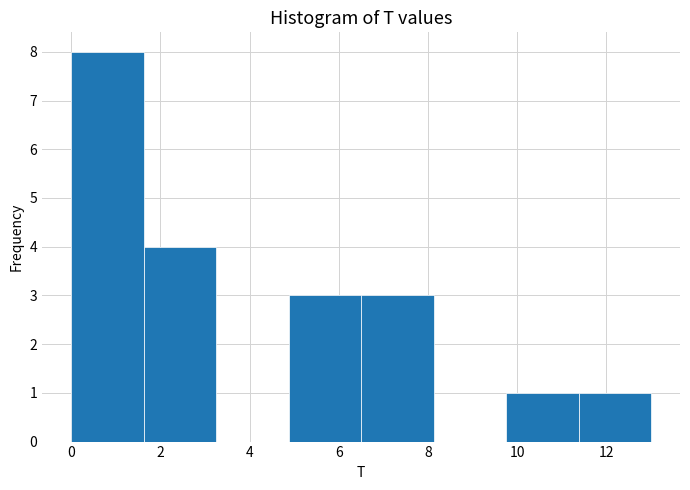

Over which range of the x-axis is the bar tallest?

0.0 to 1.6